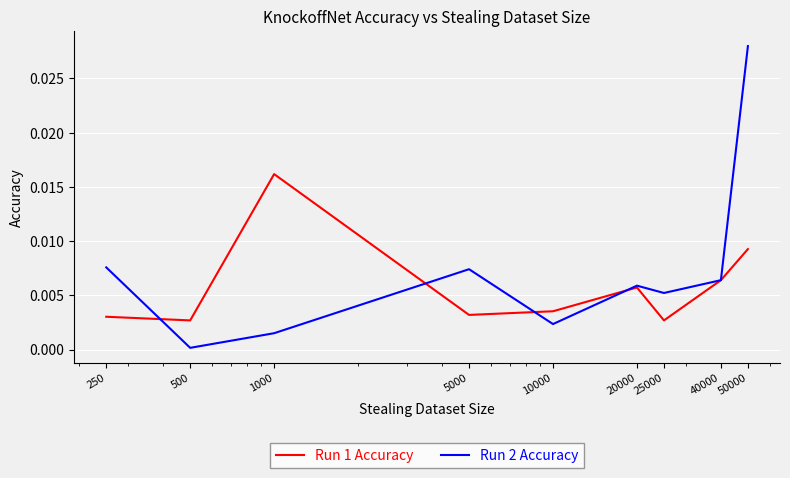

Which series has the widest spread of values?

Run 2 Accuracy